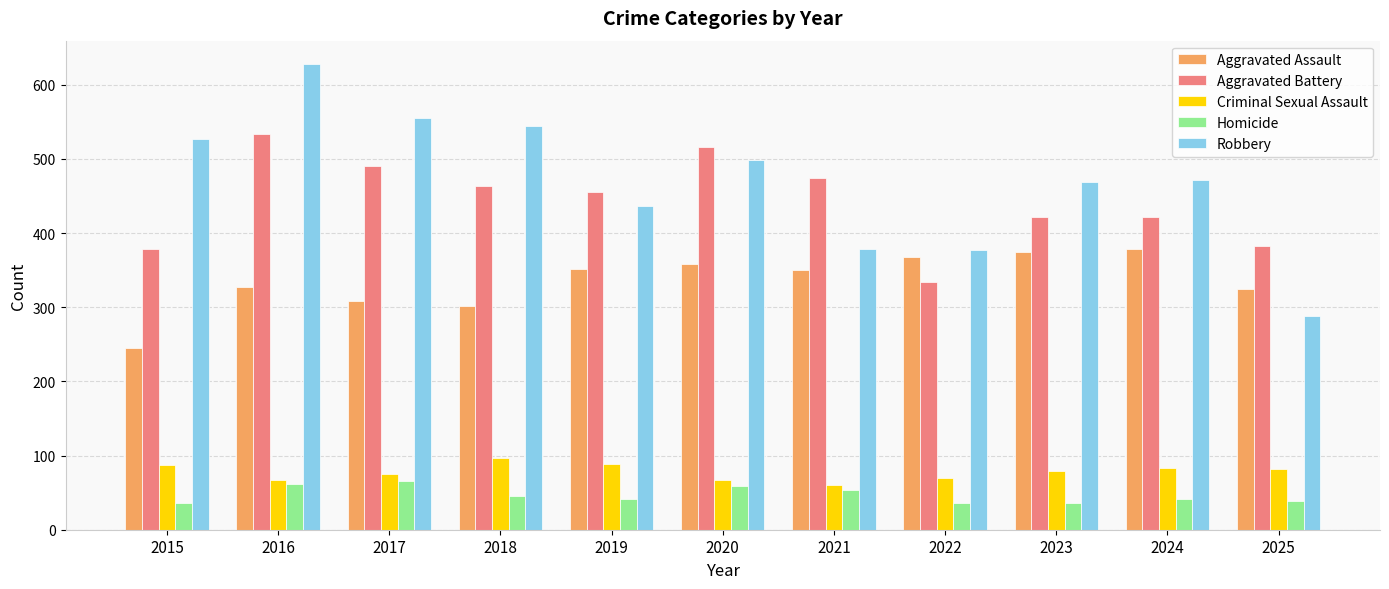

What is the approximate value of Homicide at 2023?

36